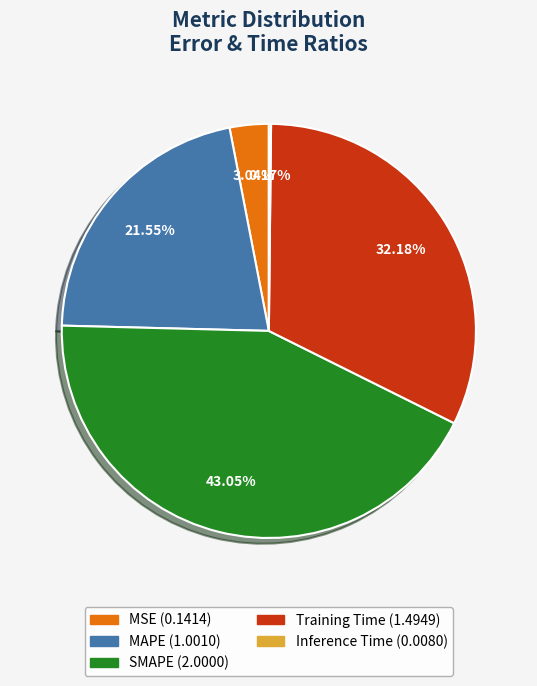

Which slice is the largest?

SMAPE